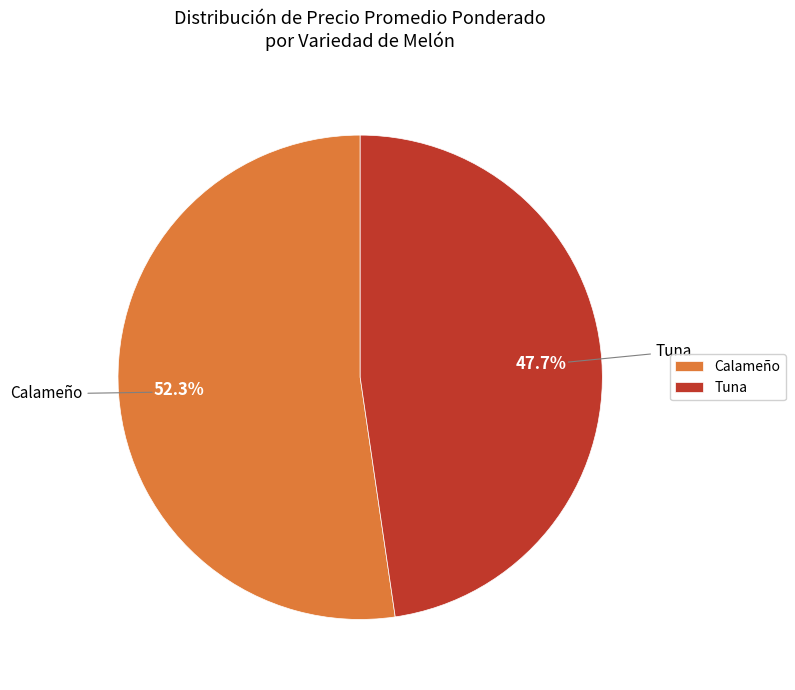

Which slice is the largest?

Calameño